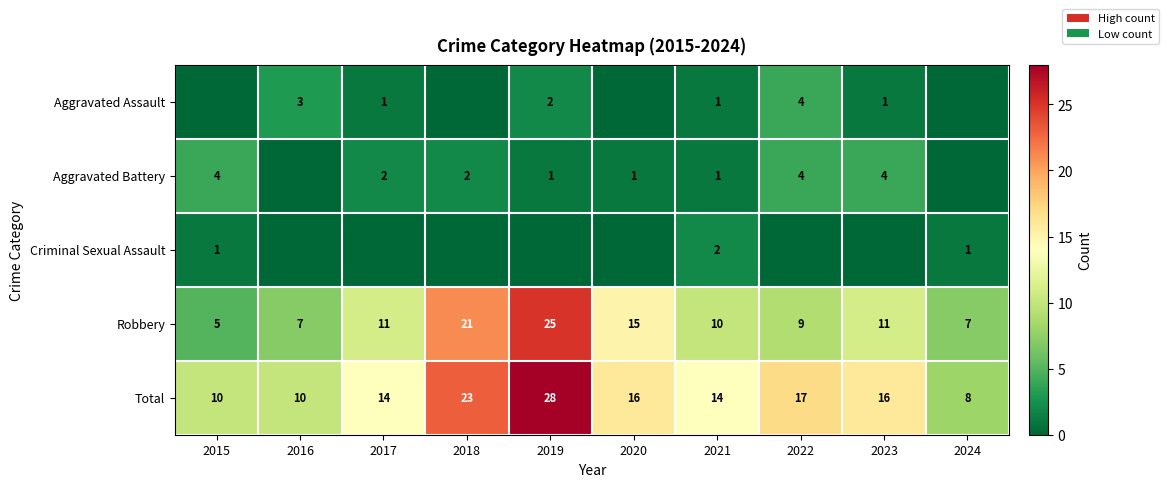

What is the maximum value shown in the chart?

28